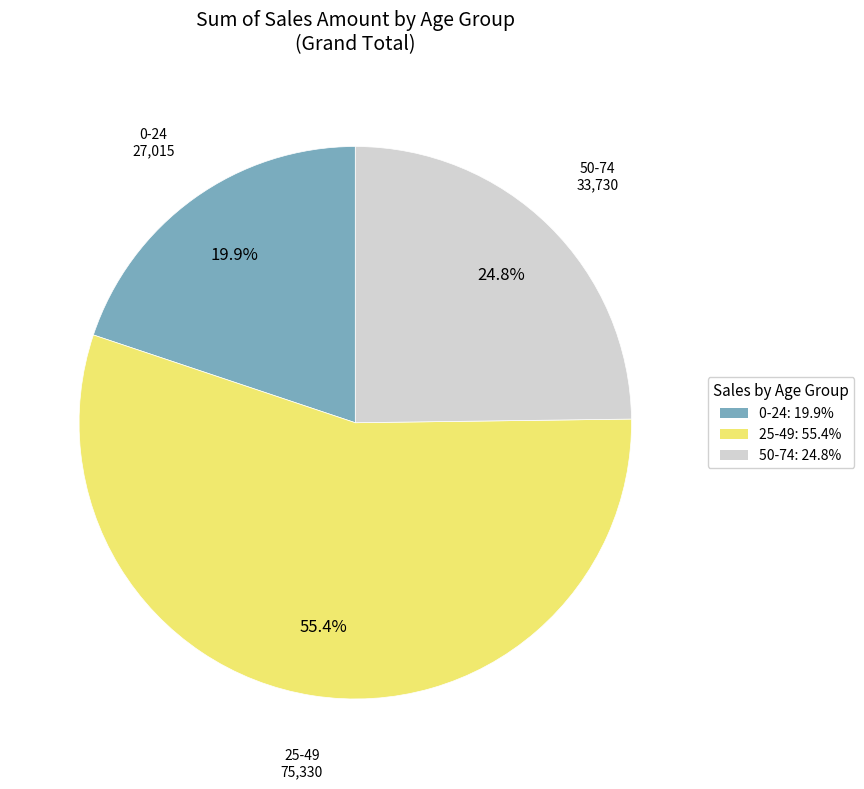

Between 0-24 and 50-74, which is larger?

50-74